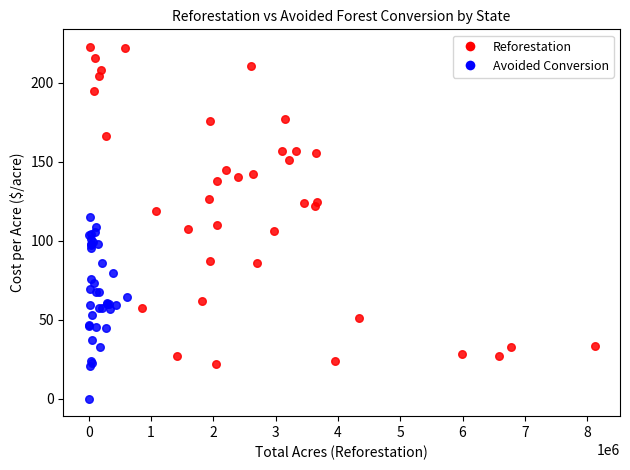

Which series has the widest spread of Y values?

Reforestation